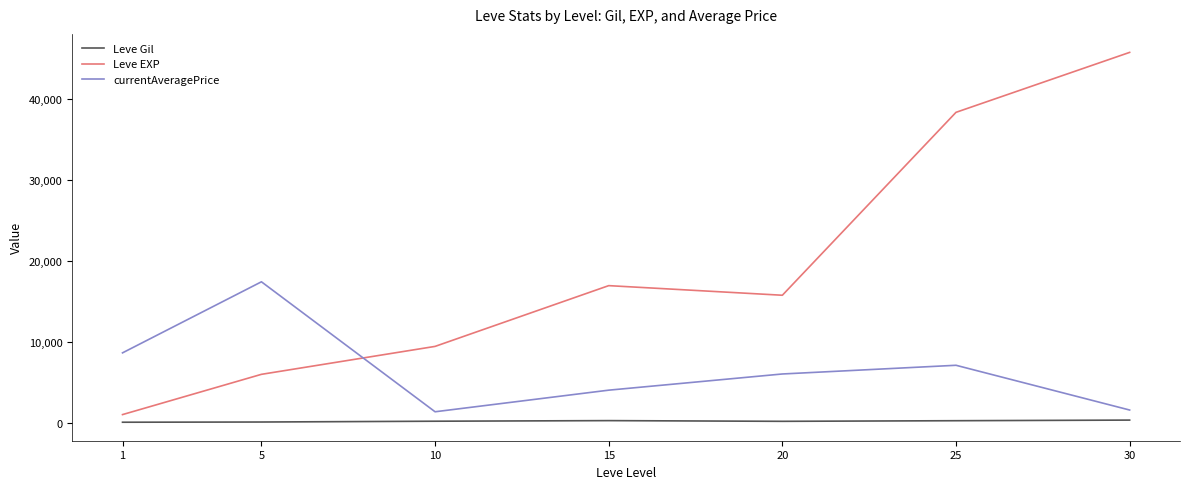

Rank the series by their average value, from lowest to highest.

Leve Gil, currentAveragePrice, Leve EXP